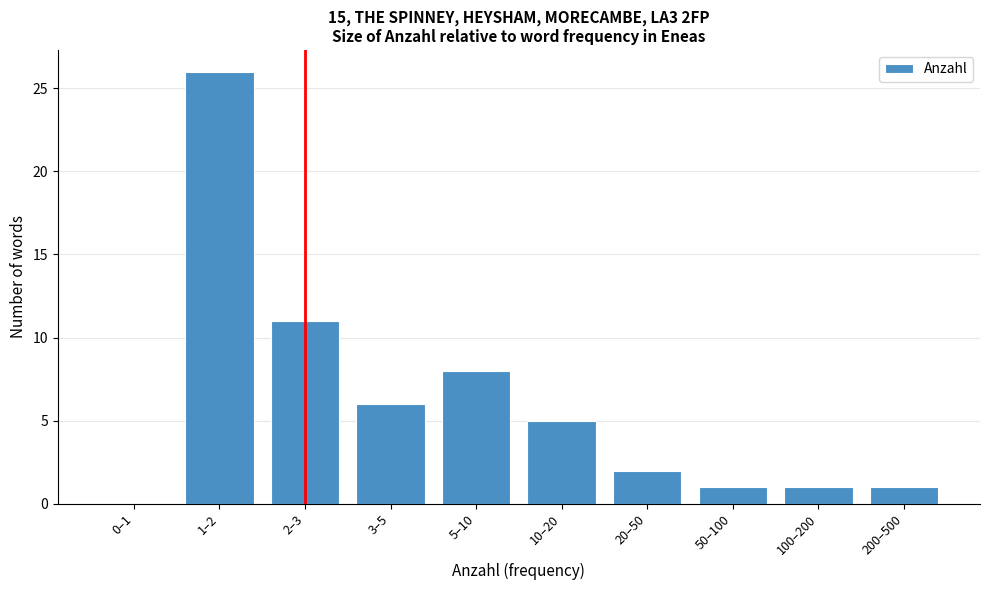

Reading left to right, list all the values displayed in this chart.

0–1=0	1–2=26	2–3=11	3–5=6	5–10=8	10–20=5	20–50=2	50–100=1	100–200=1	200–500=1